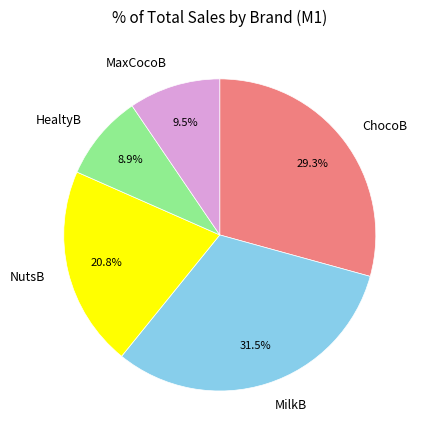

Does ChocoB account for over 50% of the chart?

No